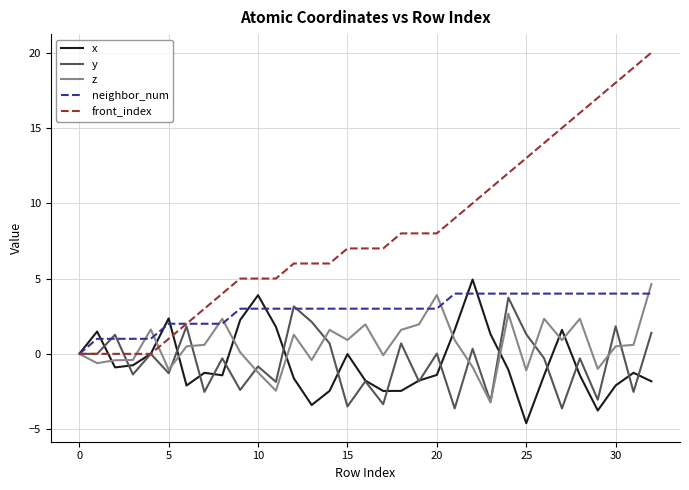

Which series has the largest total across all categories?

front_index